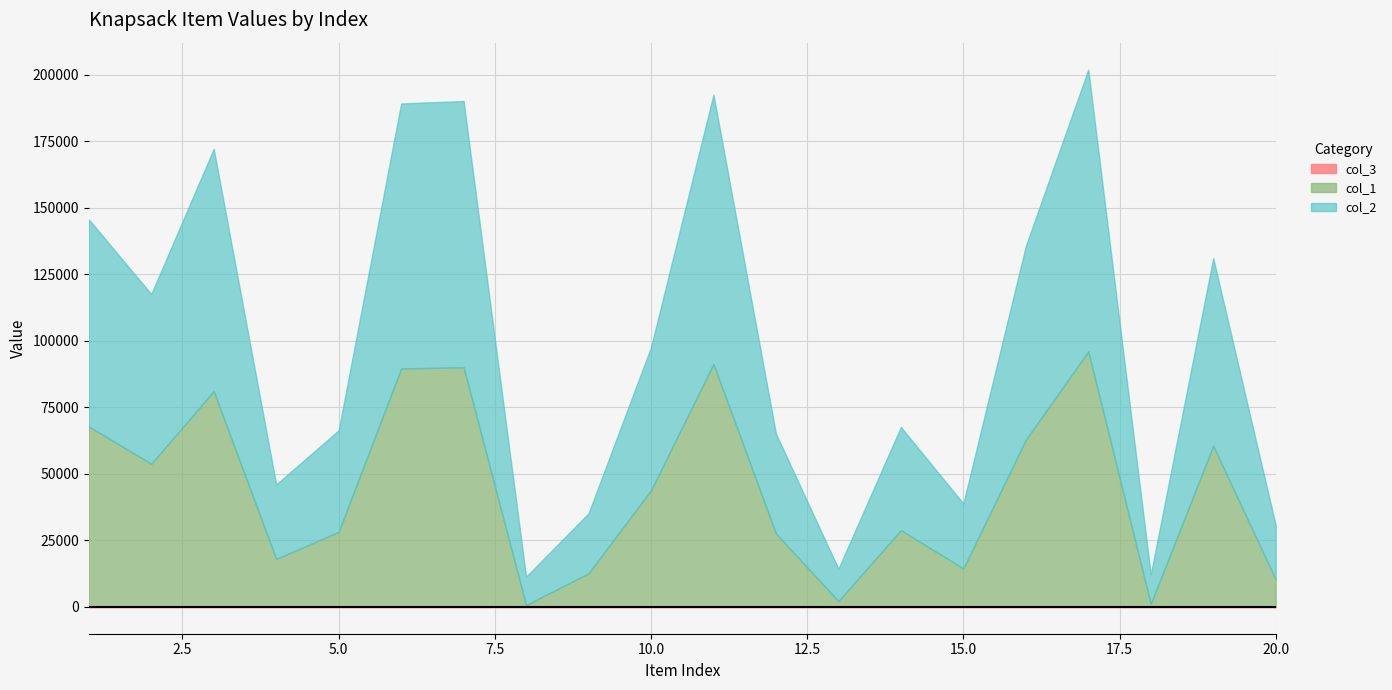

What is the average value of the col_3 series?

1